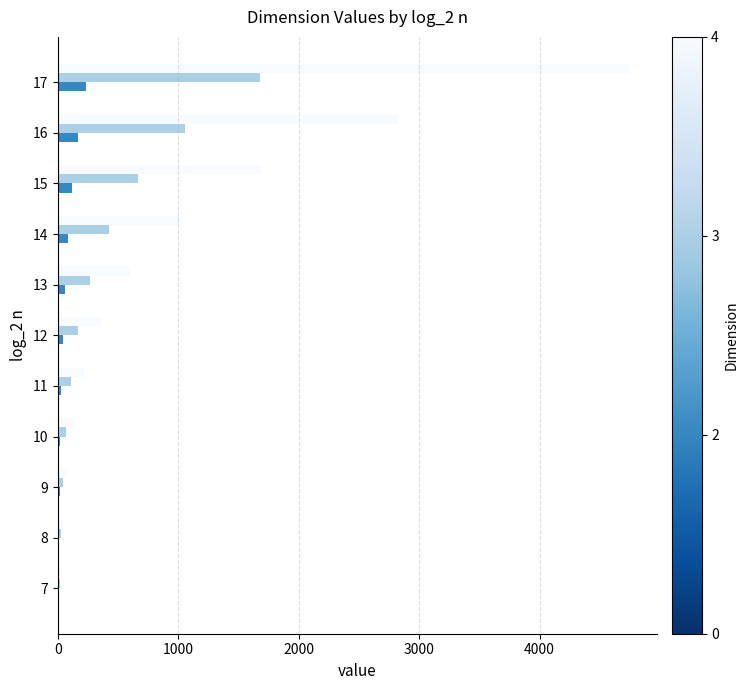

At which category is the sum across all series the highest?

17